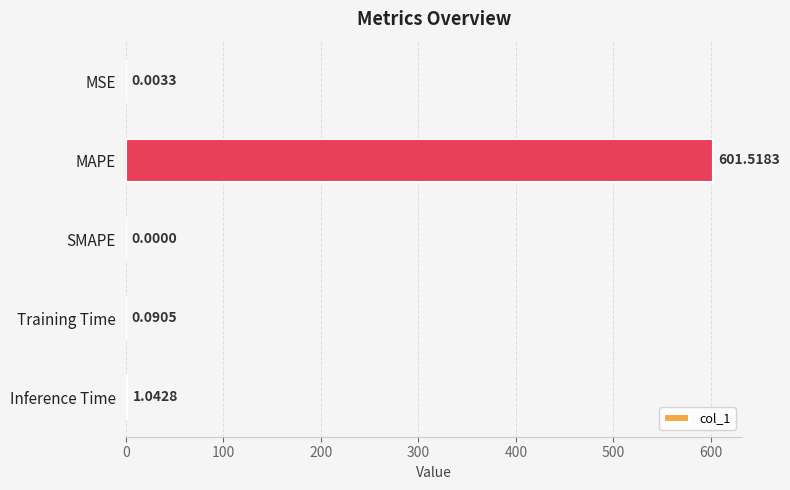

At which label is the value closest to 300?

Inference Time